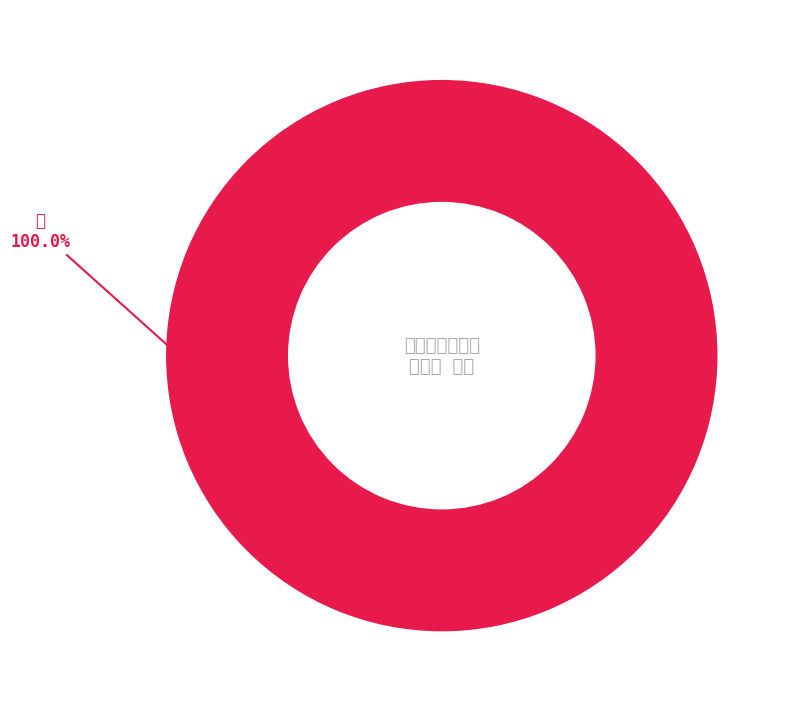

Rank the categories by value from highest to lowest.

怨